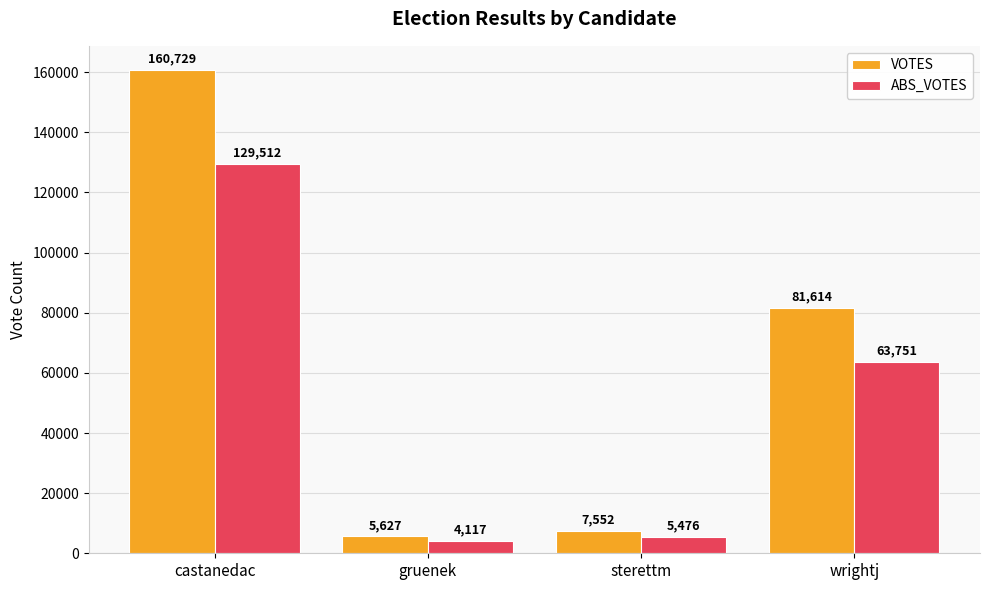

How many categories are shown in the chart?

4